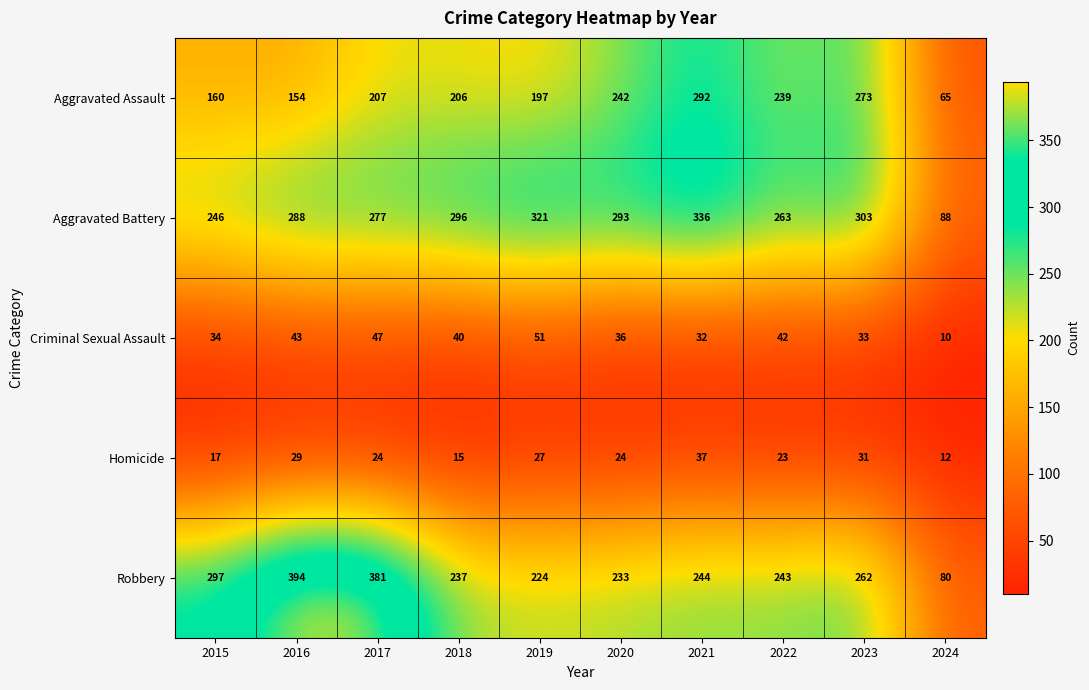

Which series has the widest spread of values?

Robbery